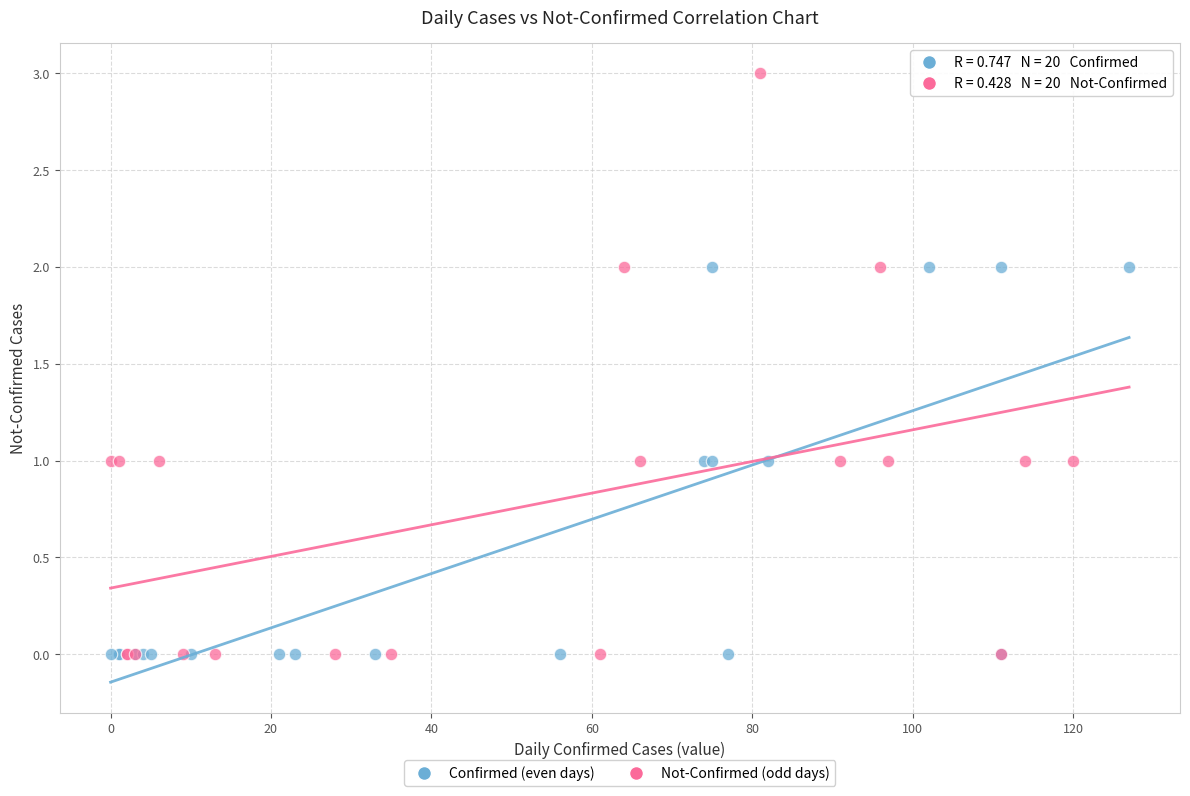

Which series contains the highest Y value?

Not-Confirmed (odd days)